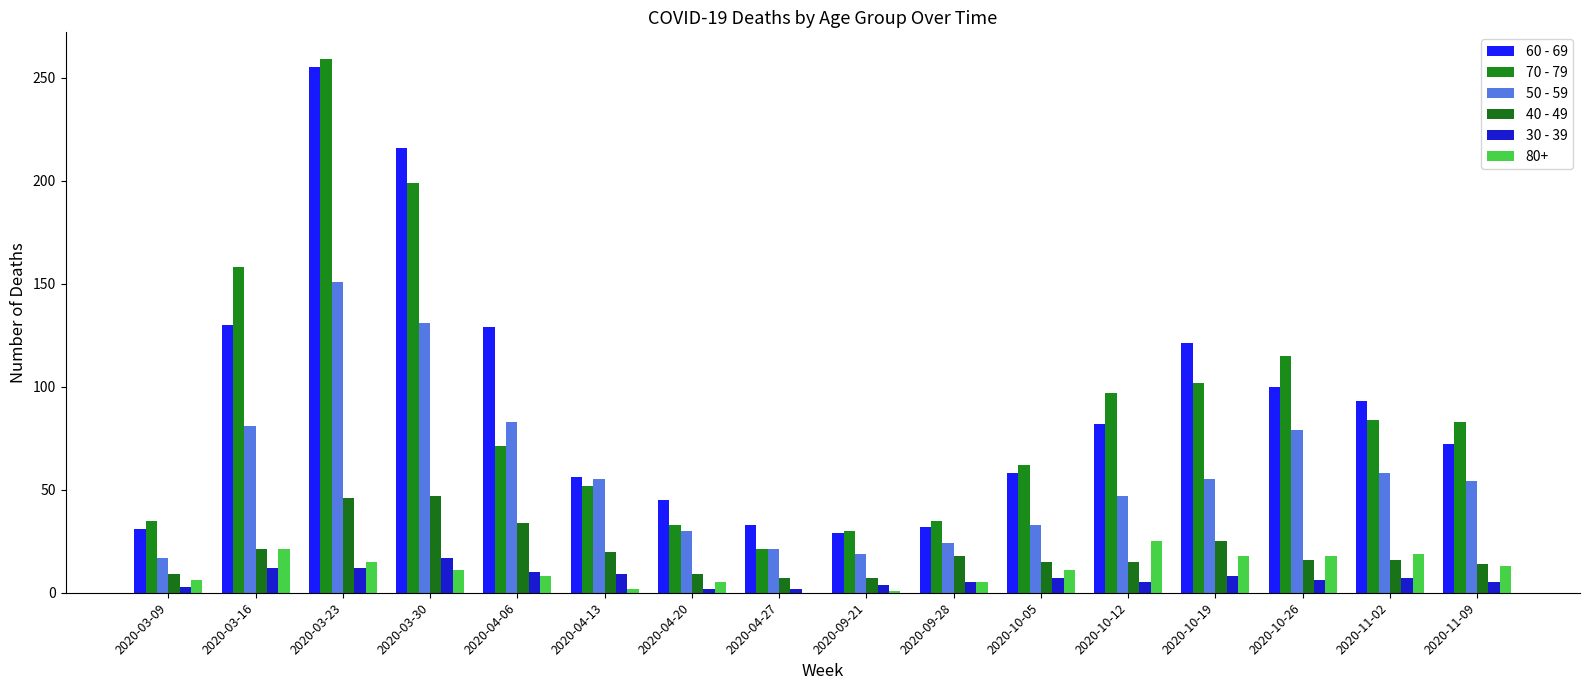

Are the bars grouped side by side (vs. stacked)?

Yes